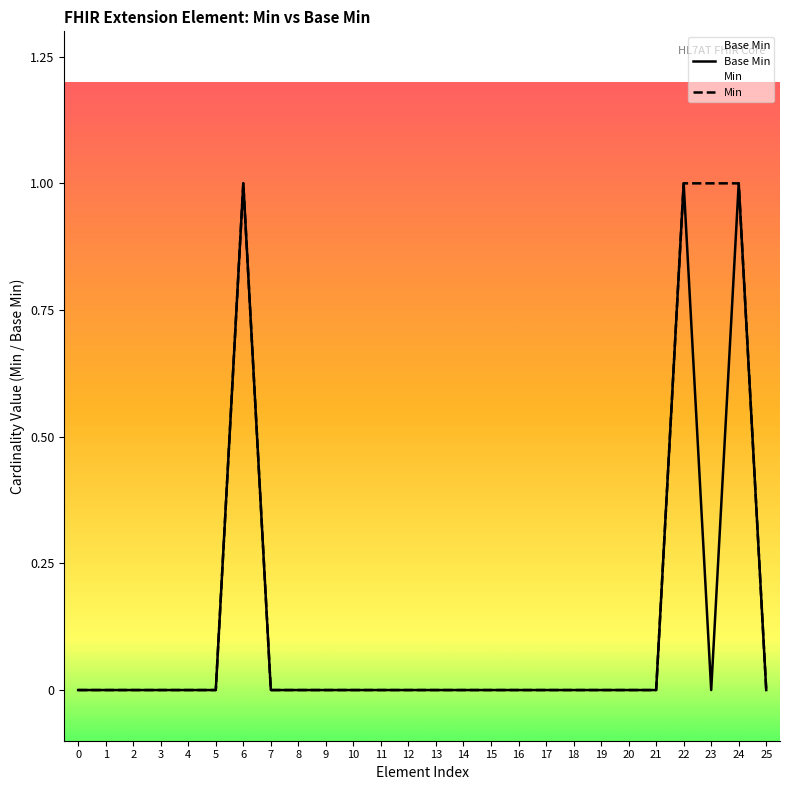

At which category is the sum across all series the highest?

6